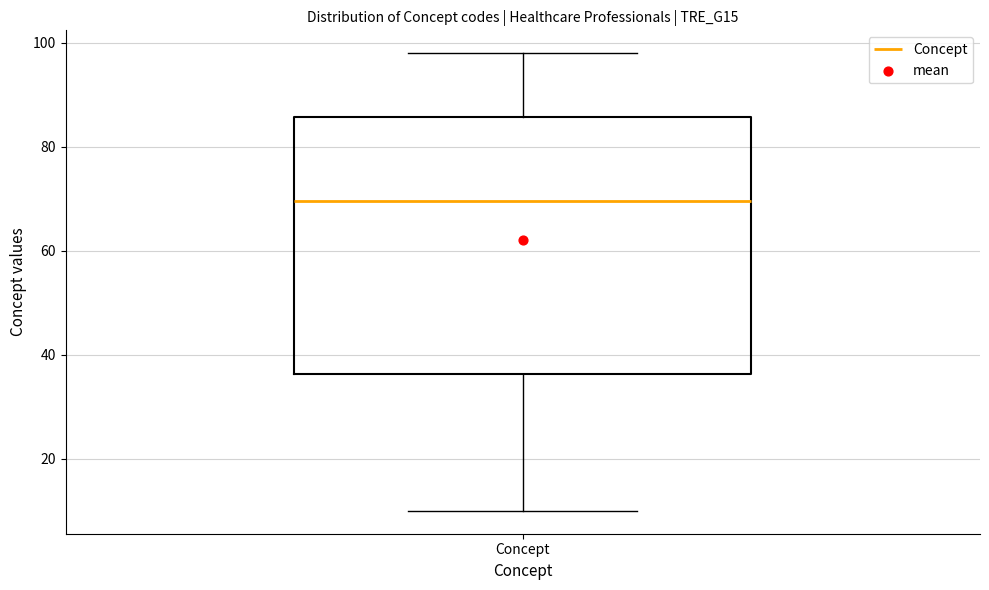

Transcribe this box plot: give where the median line is, the range the box spans, and where the two whiskers end, as read against the y-axis. The values are not printed on the chart, so give them approximately, as read against the axis.

median 70, box 36 to 86, whiskers 10 to 98